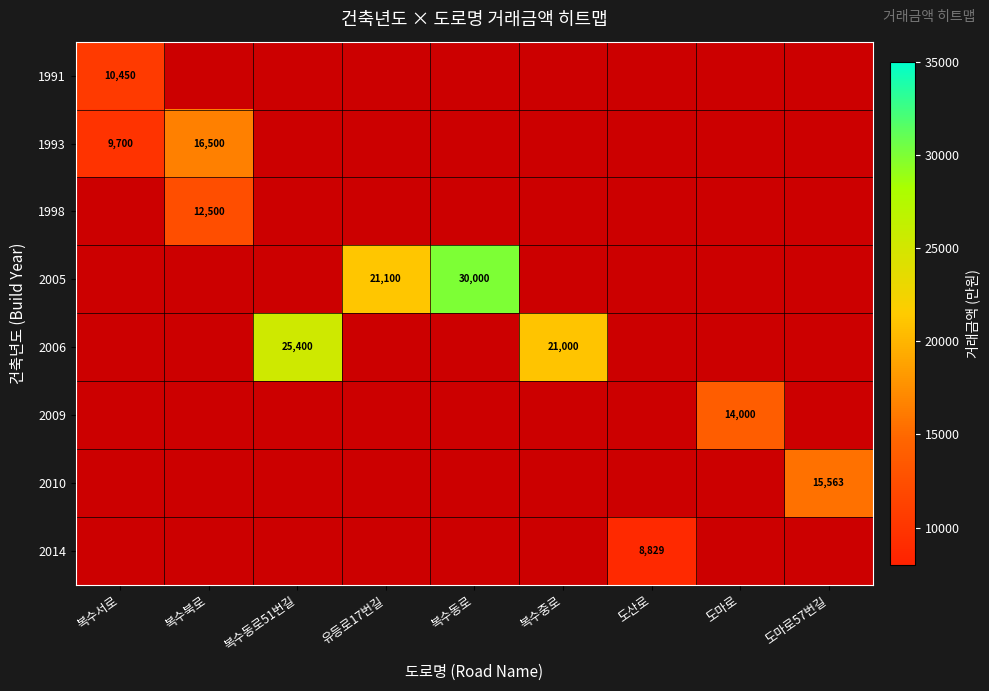

Is it true that 1993 equals 29675 at 복수북로?

False